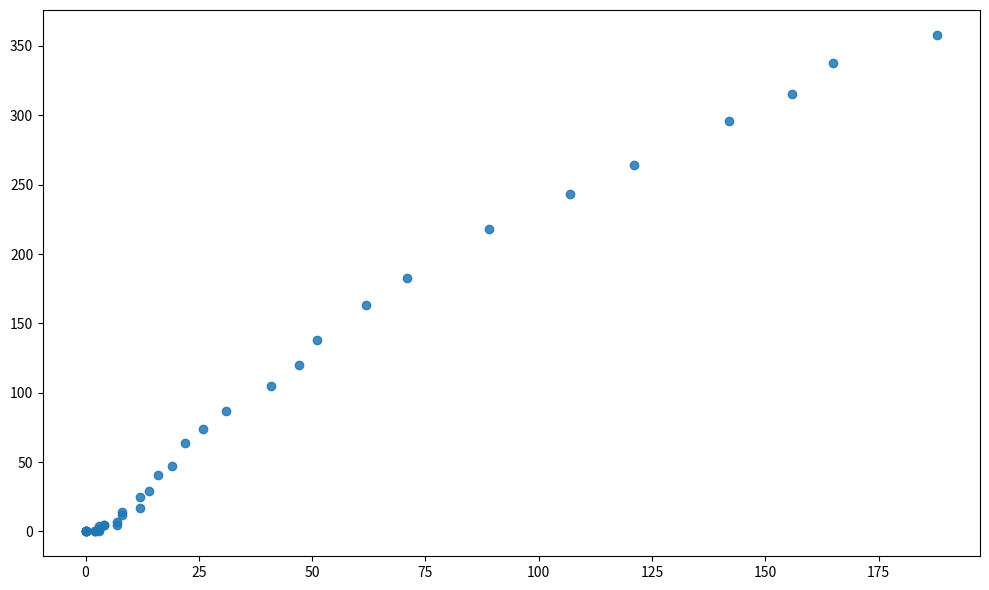

What Y value in the scatter plot is closest to 179?

183